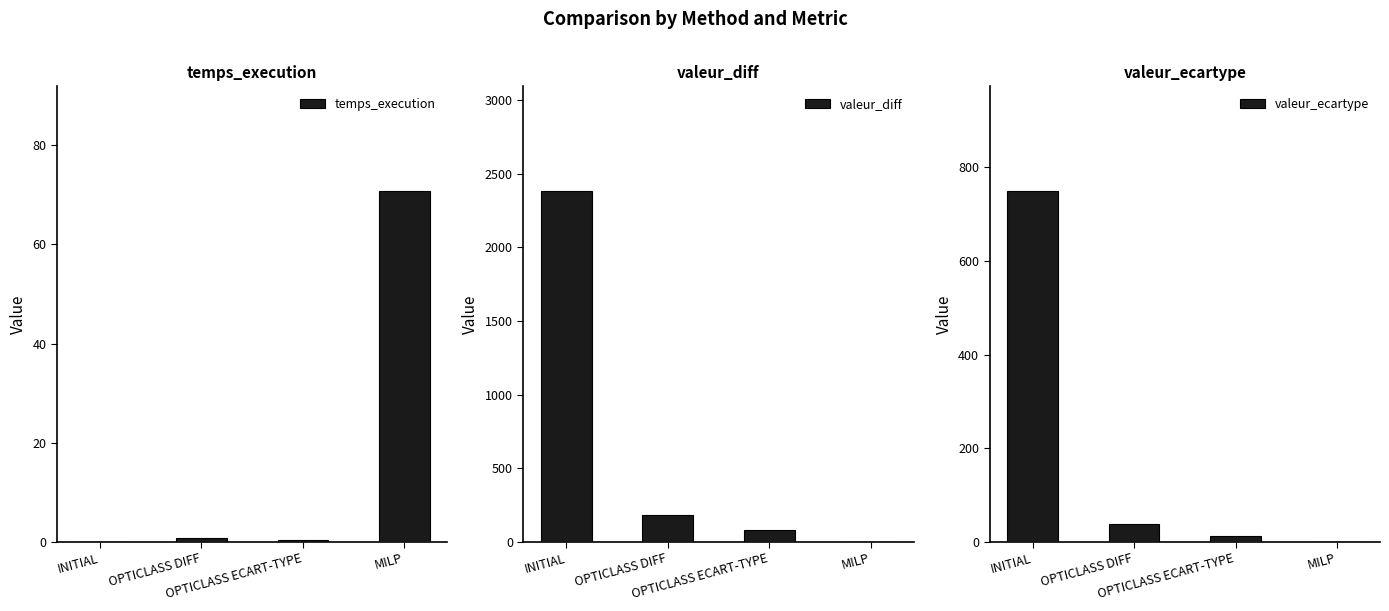

What is the sum of all temps_execution values?

71.7